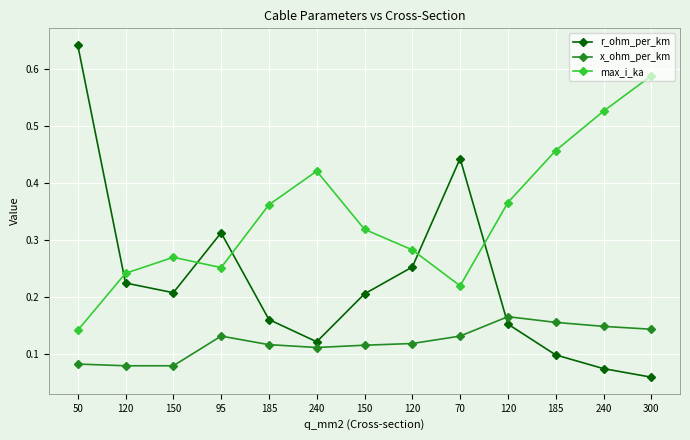

Where is x_ohm_per_km nearest to the value 0?

120